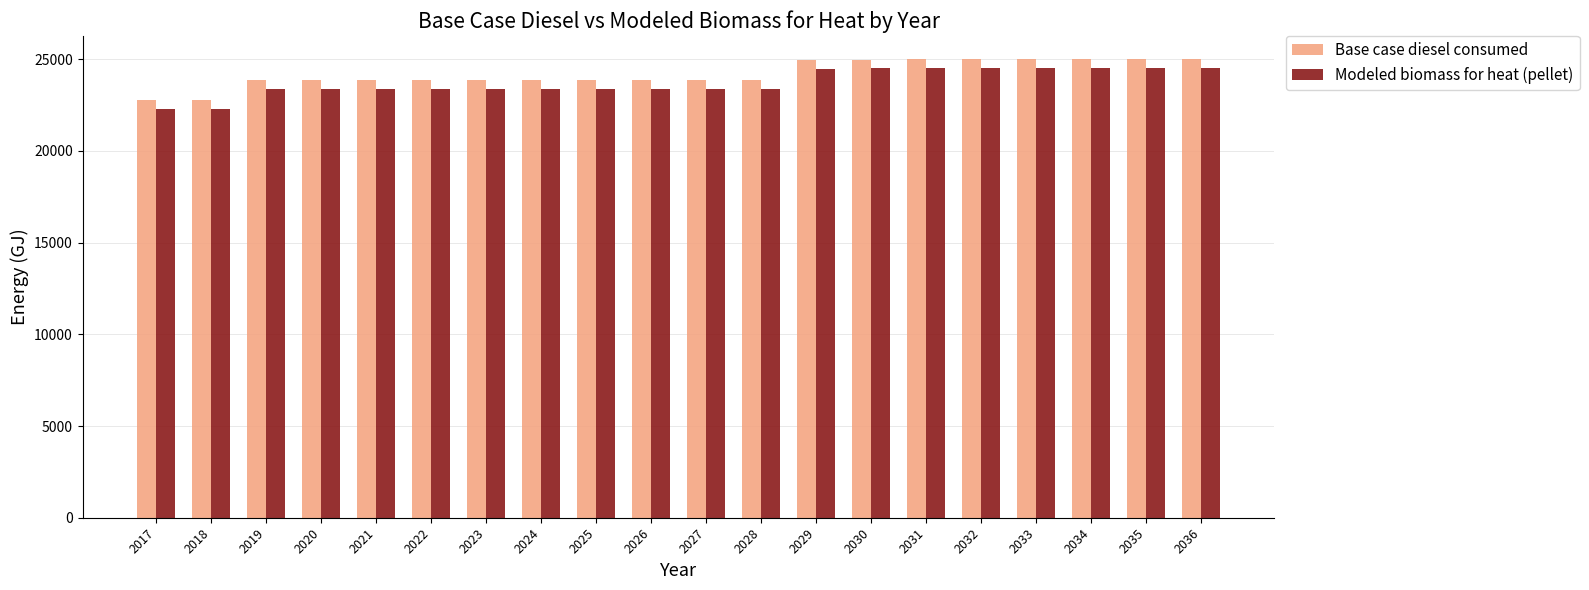

What is the spread (max minus min) of values at 2032?

487.3